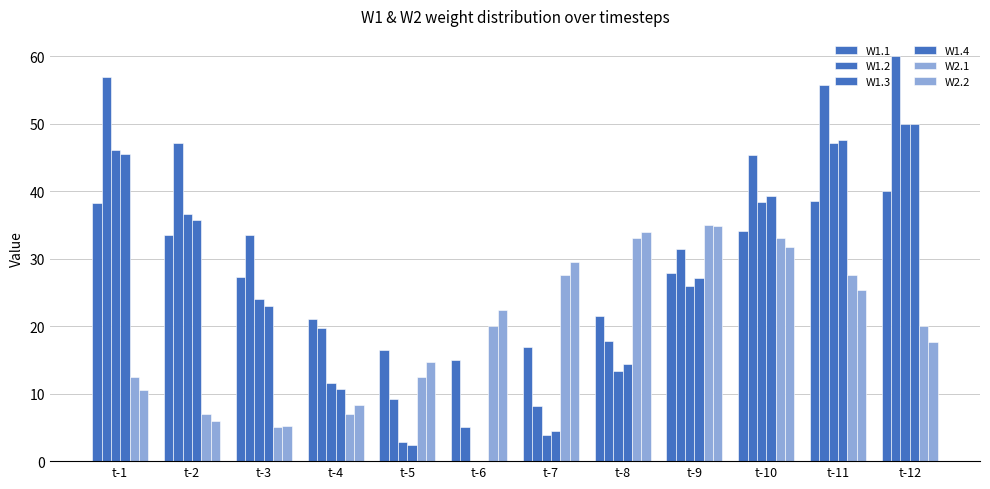

Reading left to right, what are all the values shown in this chart?

W1.1: t-1=38.2	t-2=33.5	t-3=27.2	t-4=21.0	t-5=16.5	t-6=15.0	t-7=16.8	t-8=21.5	t-9=27.8	t-10=34.0	t-11=38.5	t-12=40.0
W1.2: t-1=56.8	t-2=47.1	t-3=33.5	t-4=19.7	t-5=9.2	t-6=5.0	t-7=8.2	t-8=17.9	t-9=31.4	t-10=45.3	t-11=55.8	t-12=60.0
W1.3: t-1=46.1	t-2=36.6	t-3=24.0	t-4=11.6	t-5=2.9	t-6=0.0	t-7=3.9	t-8=13.4	t-9=26.0	t-10=38.4	t-11=47.1	t-12=50.0
W1.4: t-1=45.5	t-2=35.7	t-3=22.9	t-4=10.8	t-5=2.4	t-6=0.1	t-7=4.5	t-8=14.3	t-9=27.1	t-10=39.2	t-11=47.6	t-12=49.9
W2.1: t-1=12.5	t-2=7.0	t-3=5.0	t-4=7.0	t-5=12.5	t-6=20.0	t-7=27.5	t-8=33.0	t-9=35.0	t-10=33.0	t-11=27.5	t-12=20.0
W2.2: t-1=10.6	t-2=6.0	t-3=5.2	t-4=8.3	t-5=14.6	t-6=22.4	t-7=29.4	t-8=34.0	t-9=34.8	t-10=31.7	t-11=25.4	t-12=17.6